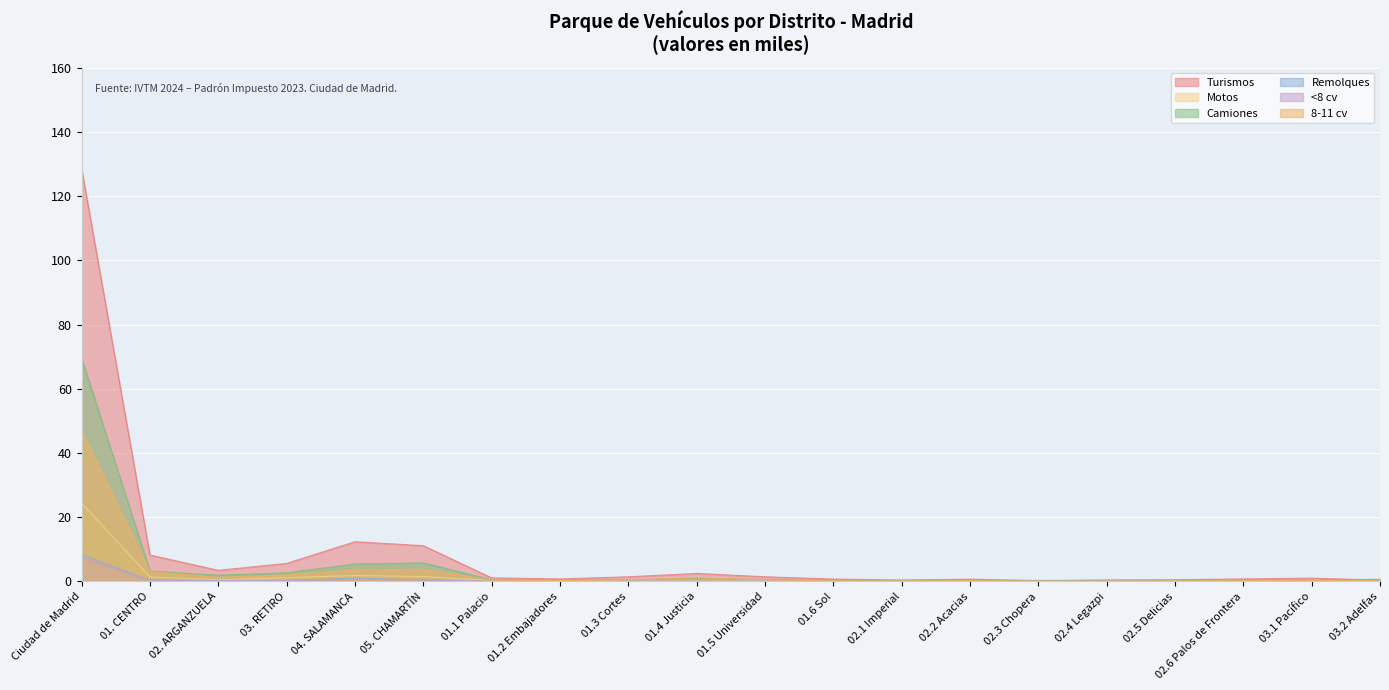

Between 01.1 Palacio and 01.6 Sol, which series saw the biggest shift?

Turismos